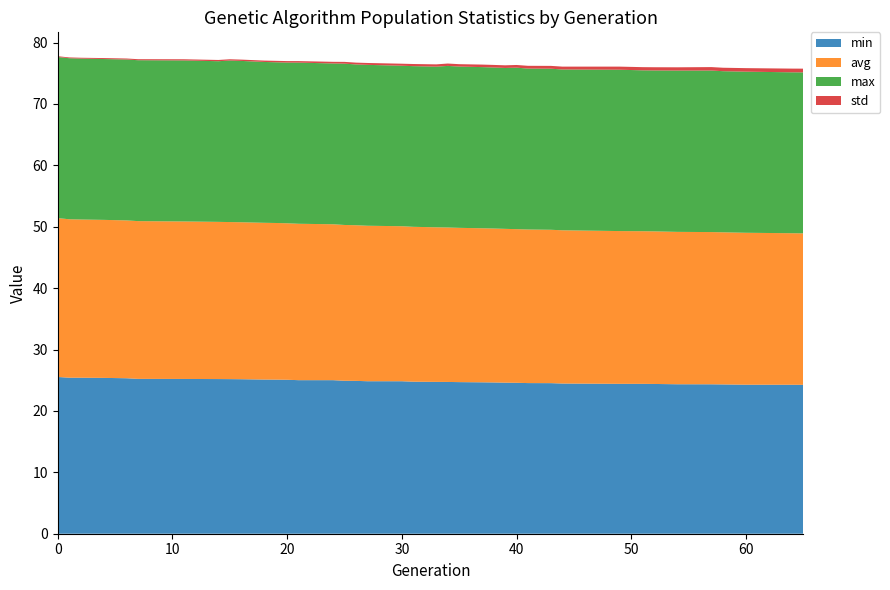

Reading right to left, transcribe all the data shown in this chart.

min: 65=24.3	64=24.3	60=24.3	58=24.3	57=24.3	54=24.3	52=24.4	51=24.4	49=24.4	44=24.5	43=24.5	41=24.5	40=24.6	39=24.6	38=24.6	37=24.7	35=24.7	34=24.7	33=24.7	31=24.8	30=24.8	27=24.8	26=24.9	25=24.9	24=25.0	21=25.0	20=25.1	19=25.1	18=25.1	16=25.2	15=25.2	14=25.2	11=25.2	7=25.2	6=25.3	4=25.4	2=25.4	1=25.4	0=25.5
avg: 65=24.7	64=24.7	60=24.7	58=24.8	57=24.8	54=24.8	52=24.9	51=24.9	49=24.9	44=25.0	43=25.0	41=25.0	40=25.0	39=25.1	38=25.1	37=25.1	35=25.1	34=25.2	33=25.2	31=25.2	30=25.3	27=25.3	26=25.4	25=25.4	24=25.4	21=25.5	20=25.5	19=25.5	18=25.5	16=25.6	15=25.6	14=25.6	11=25.7	7=25.7	6=25.7	4=25.7	2=25.8	1=25.8	0=25.9
max: 65=26.2	64=26.2	60=26.2	58=26.2	57=26.3	54=26.3	52=26.2	51=26.2	49=26.3	44=26.2	43=26.2	41=26.2	40=26.3	39=26.2	38=26.2	37=26.2	35=26.3	34=26.3	33=26.2	31=26.2	30=26.1	27=26.2	26=26.2	25=26.3	24=26.2	21=26.3	20=26.2	19=26.2	18=26.2	16=26.3	15=26.3	14=26.2	11=26.2	7=26.2	6=26.2	4=26.2	2=26.2	1=26.2	0=26.2
std: 65=0.6	64=0.6	60=0.6	58=0.6	57=0.6	54=0.5	52=0.5	51=0.5	49=0.5	44=0.5	43=0.5	41=0.5	40=0.4	39=0.4	38=0.4	37=0.4	35=0.4	34=0.4	33=0.4	31=0.3	30=0.3	27=0.3	26=0.3	25=0.3	24=0.3	21=0.2	20=0.2	19=0.2	18=0.2	16=0.2	15=0.2	14=0.2	11=0.2	7=0.2	6=0.2	4=0.2	2=0.1	1=0.1	0=0.1